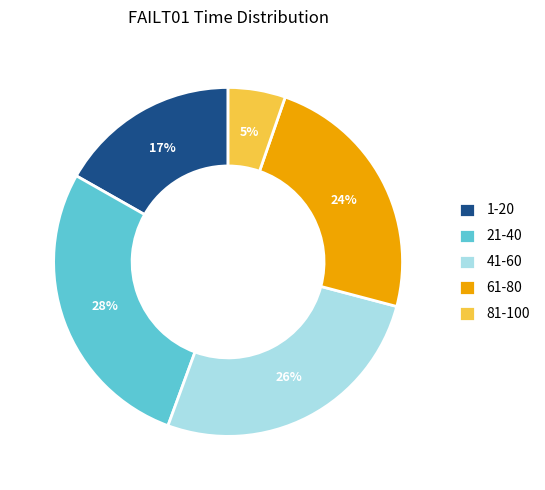

Combined, do 21-40 and 41-60 account for over 50%?

Yes